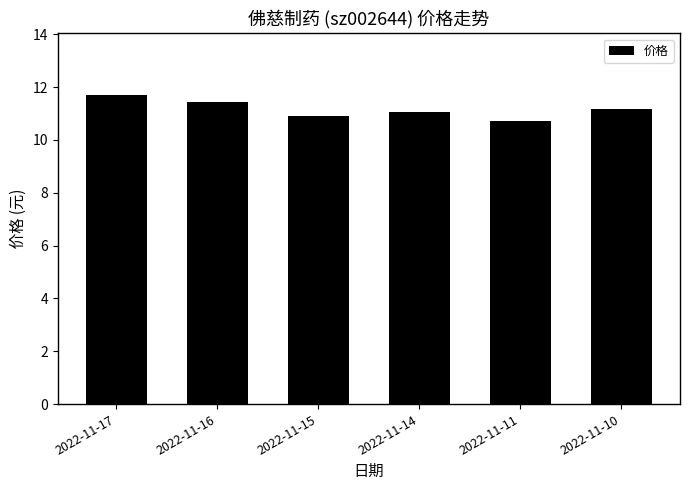

Reading left to right, list all the values displayed in this chart.

2022-11-17=11.7	2022-11-16=11.4	2022-11-15=10.9	2022-11-14=11.1	2022-11-11=10.7	2022-11-10=11.2